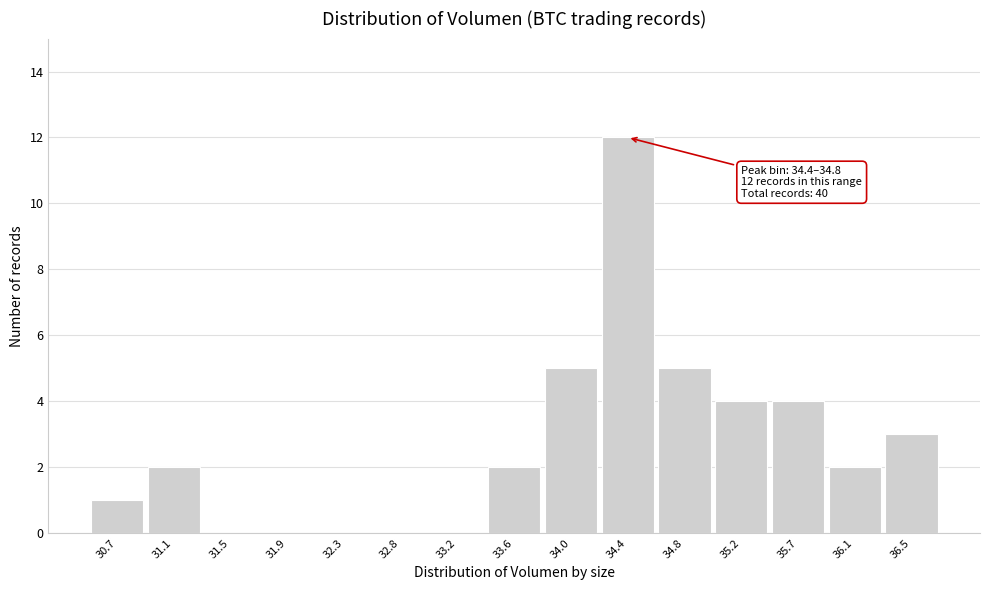

Reading left to right, transcribe all the data shown in this chart.

30.7=1	31.1=2	31.5=0	31.9=0	32.3=0	32.8=0	33.2=0	33.6=2	34.0=5	34.4=12	34.8=5	35.2=4	35.7=4	36.1=2	36.5=3